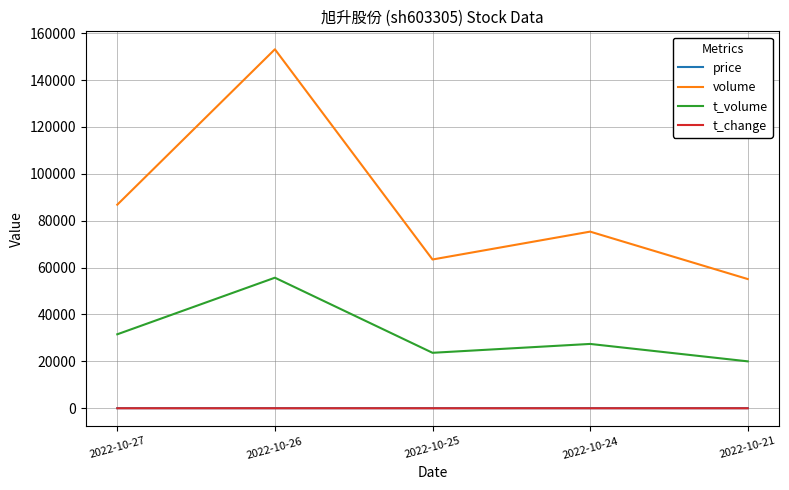

What is the lowest value of the volume series?

55120.0